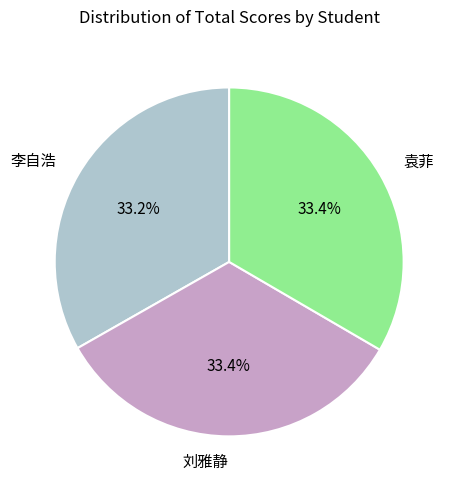

Does 袁菲 account for over 50% of the chart?

No